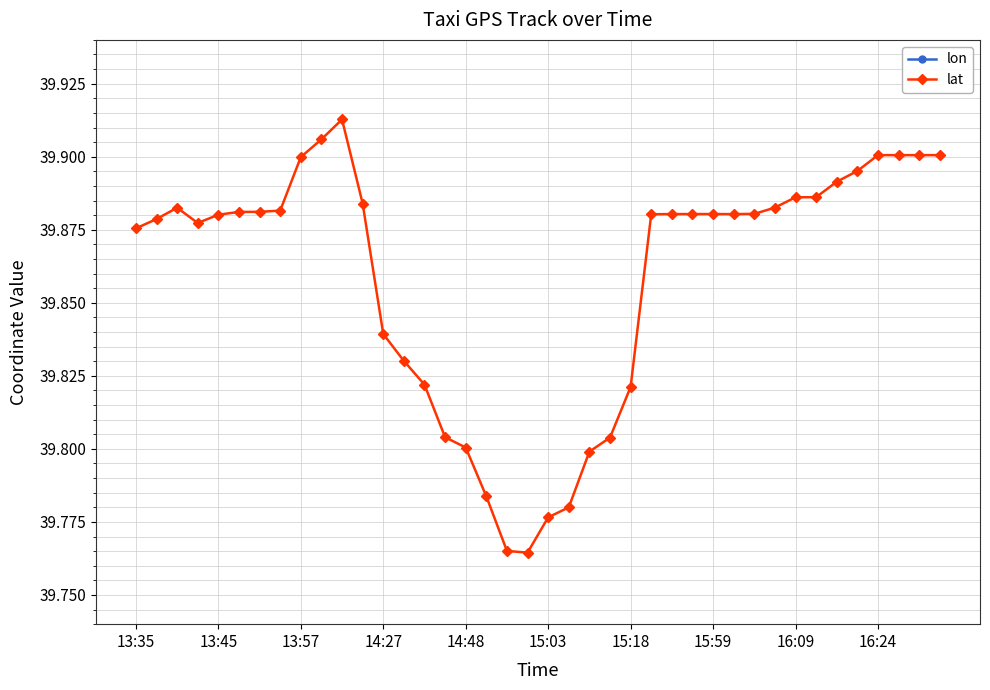

Count the lat values in the range 39 to 40.

40